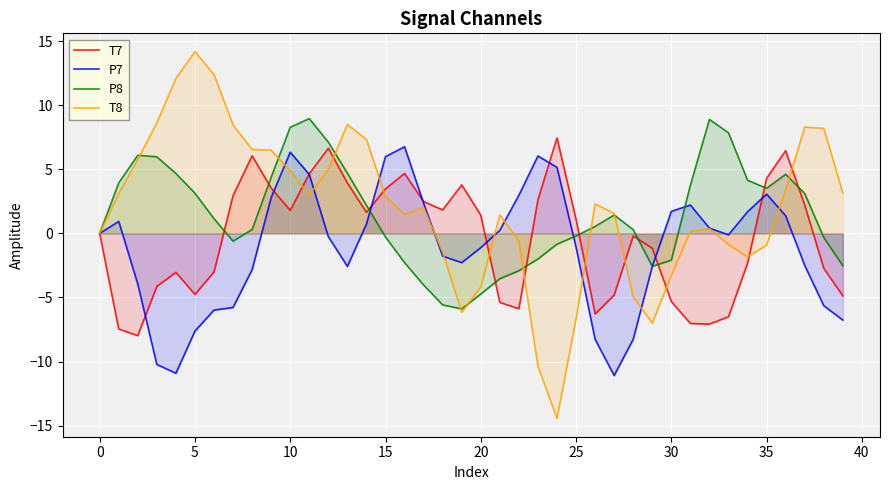

True or false: T7 has a value of -7.0 at 31.

True